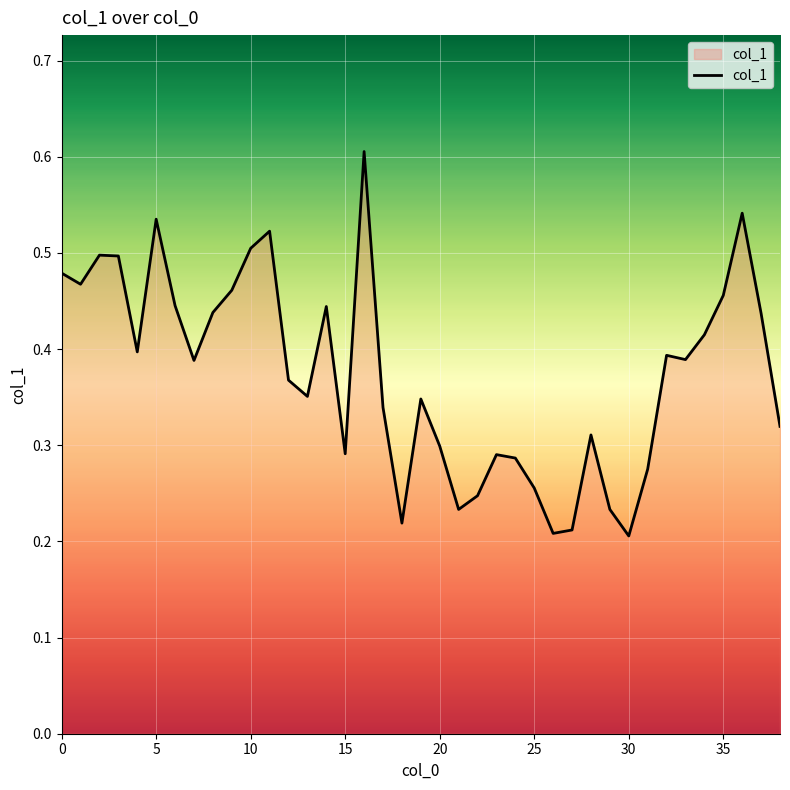

True or false: there are more than 2 points higher than both neighbors.

True